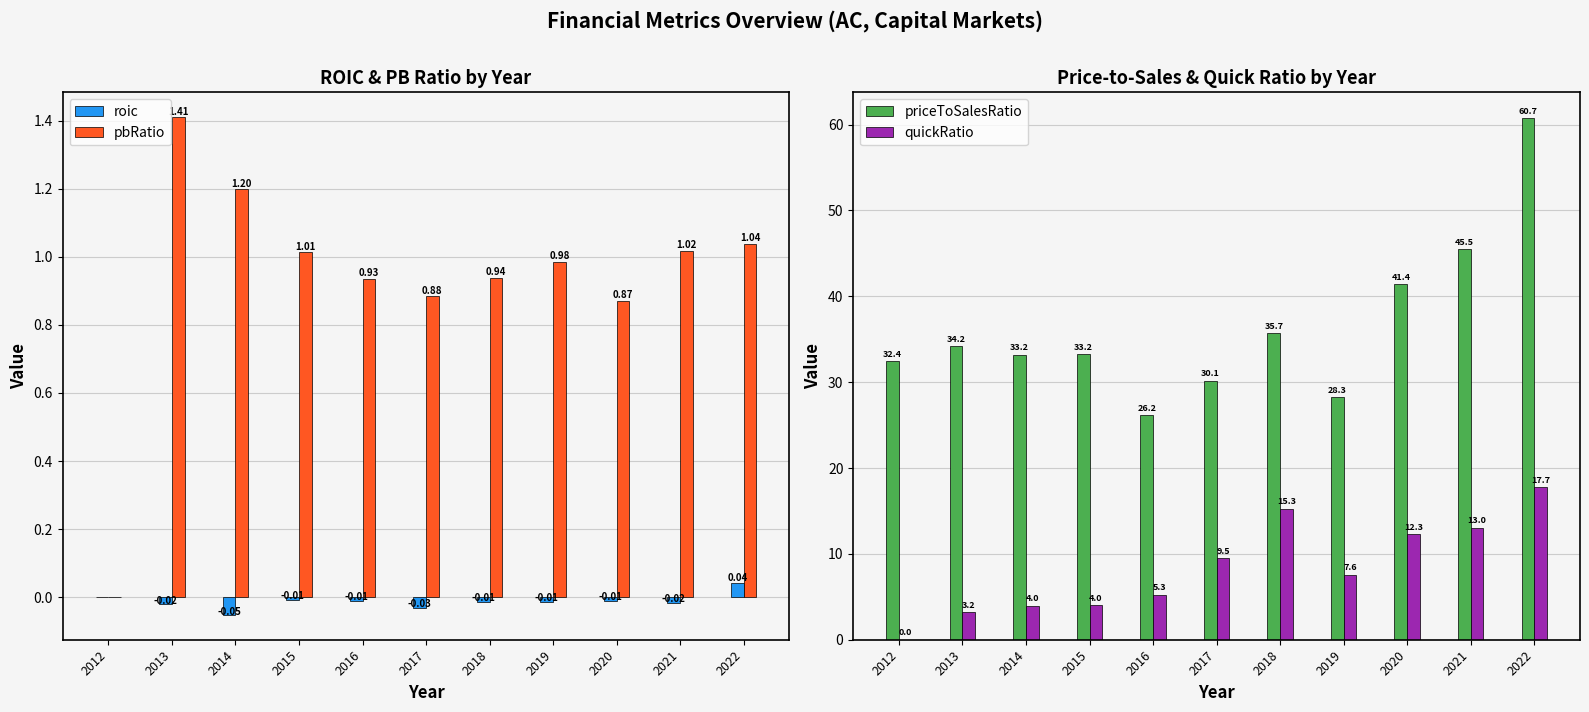

The quickRatio series shows 1.3 at 2016. True or false?

False